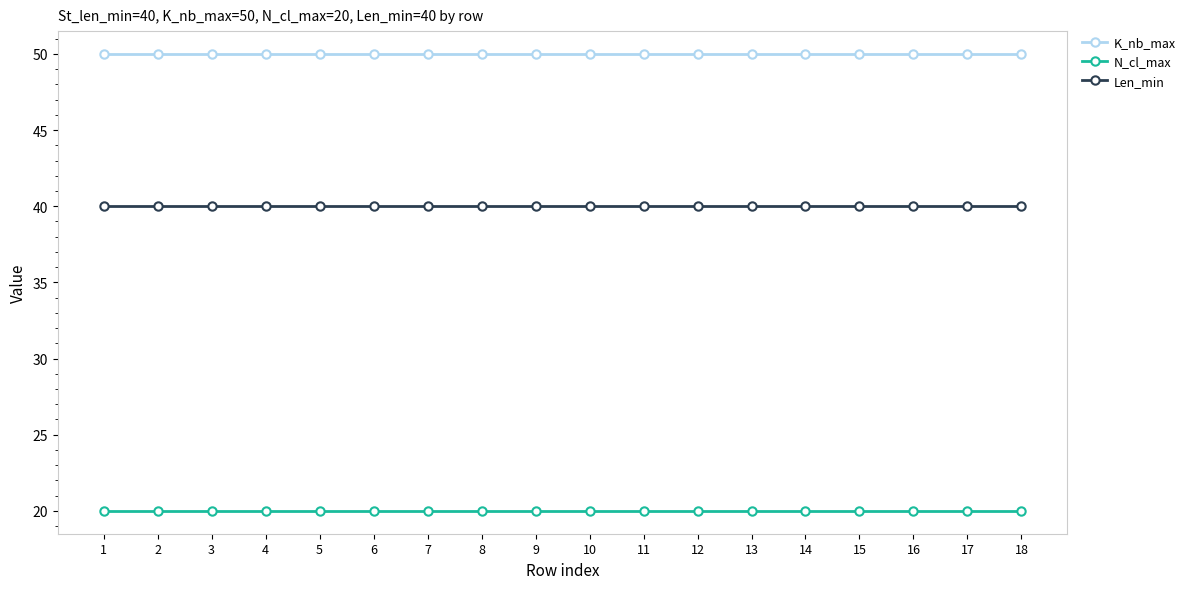

What is the spread (max minus min) of values at 8?

30